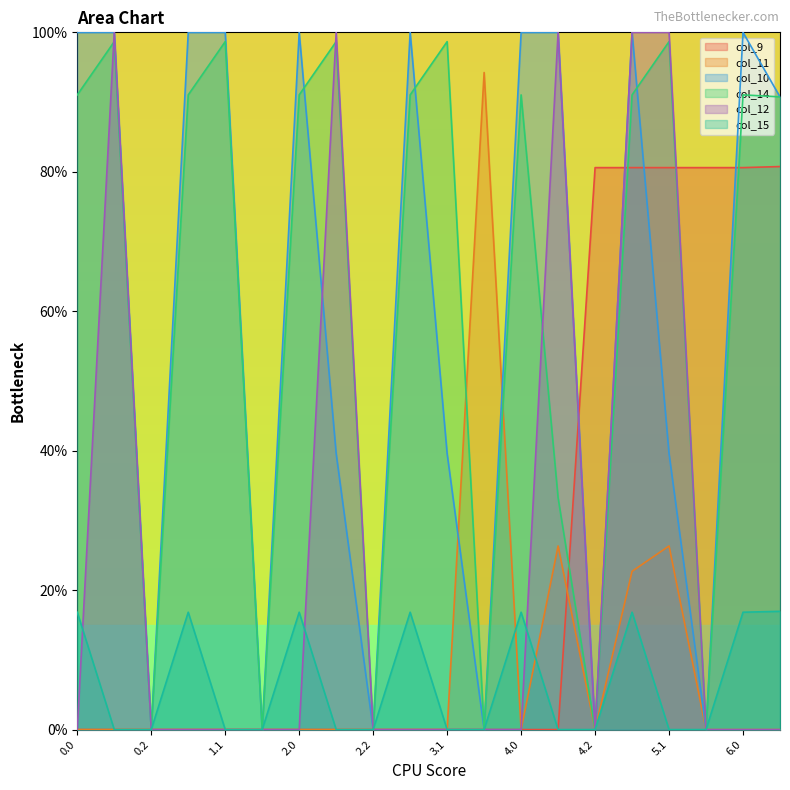

True or false: col_15 and col_12 cross at least once.

True